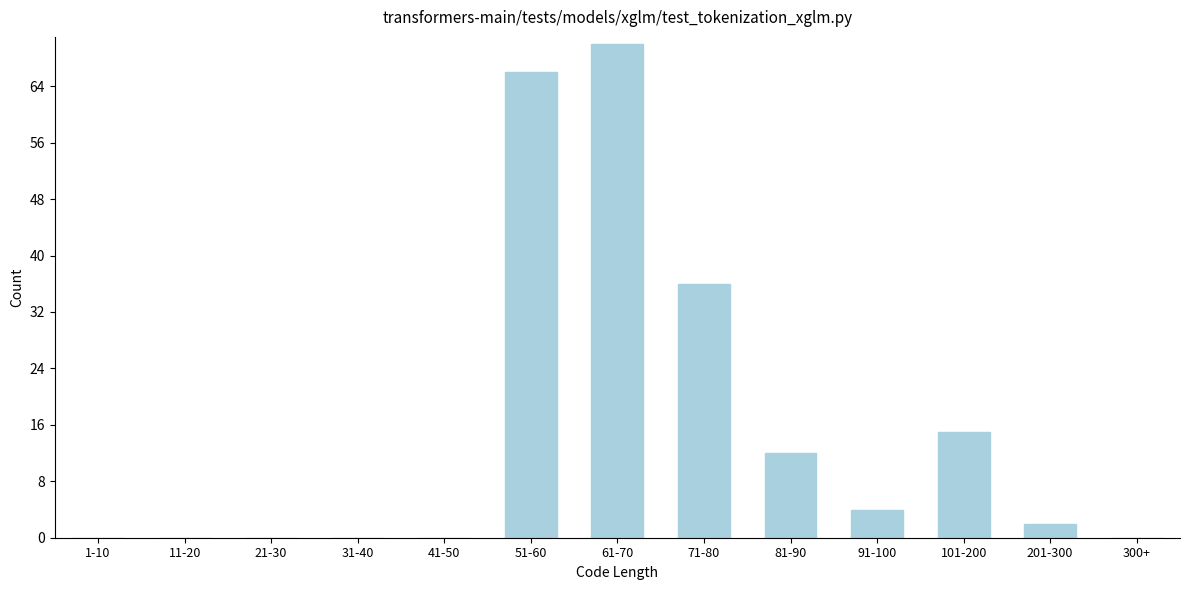

Reading left to right, transcribe all the data shown in this chart.

1-10=0	11-20=0	21-30=0	31-40=0	41-50=0	51-60=66	61-70=70	71-80=36	81-90=12	91-100=4	101-200=15	201-300=2	300+=0